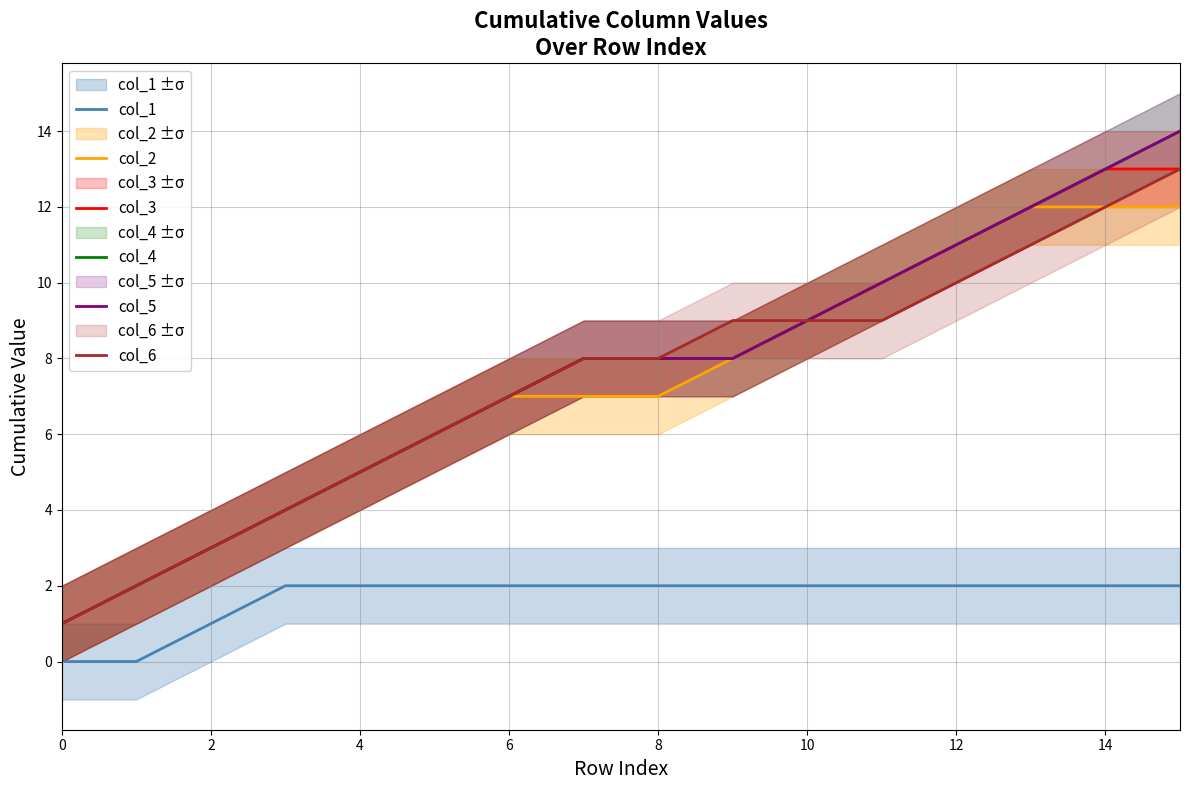

True or false: col_1 and col_6 intersect in this chart.

False